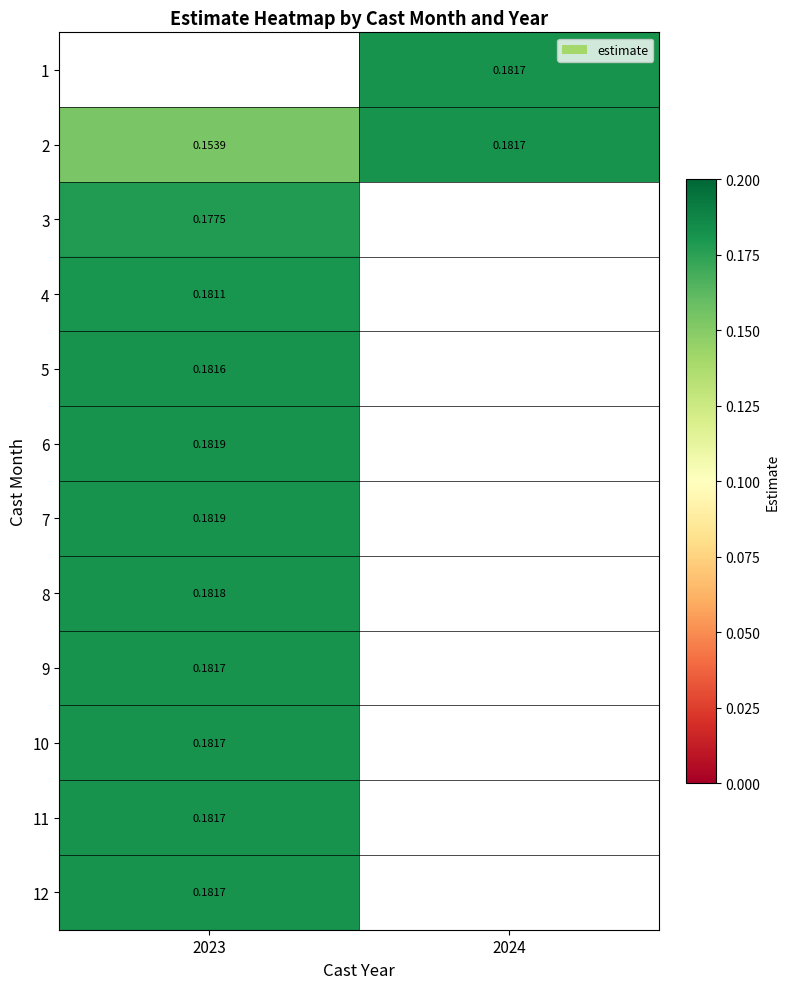

Is the value of 9 at 2023 greater than the value of 5 at 2023?

Yes